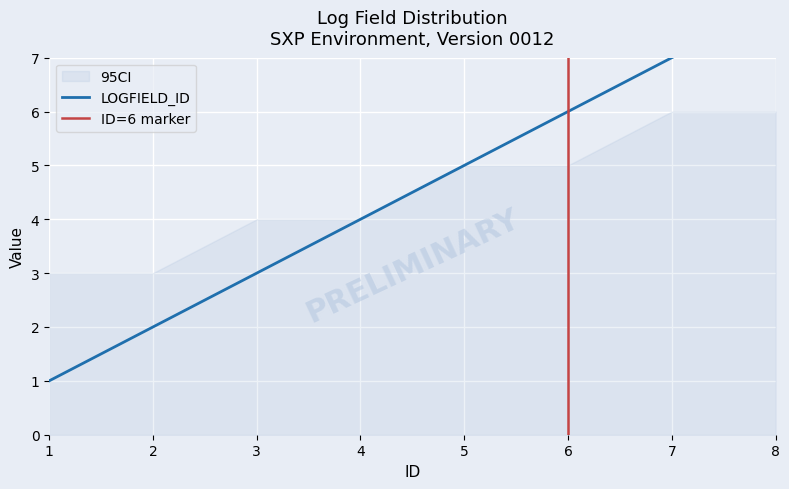

True or false: LOG_ID and LOGFIELD_ID intersect in this chart.

False